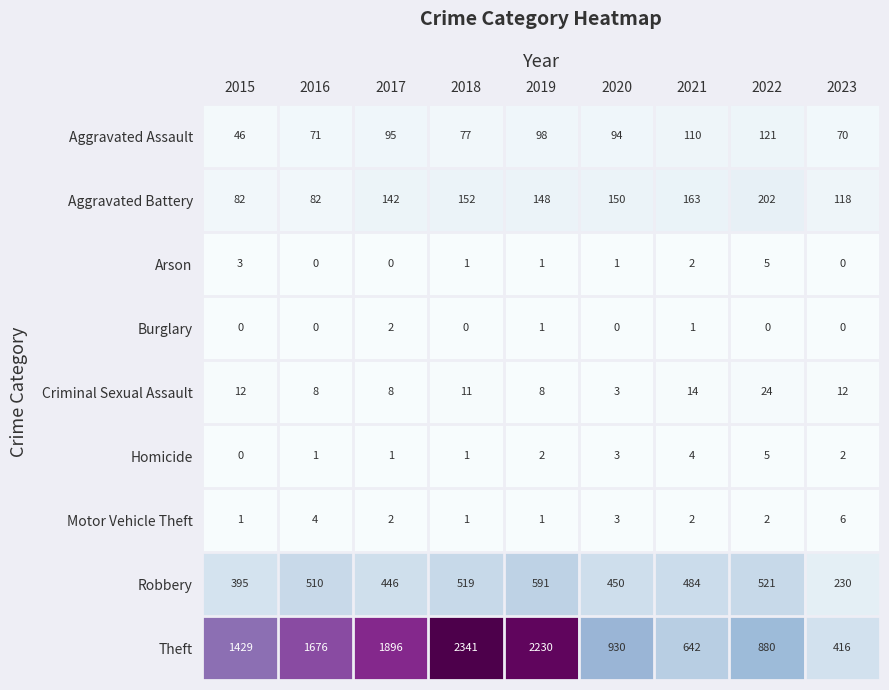

Which series changed the most between 2017 and 2020?

Theft